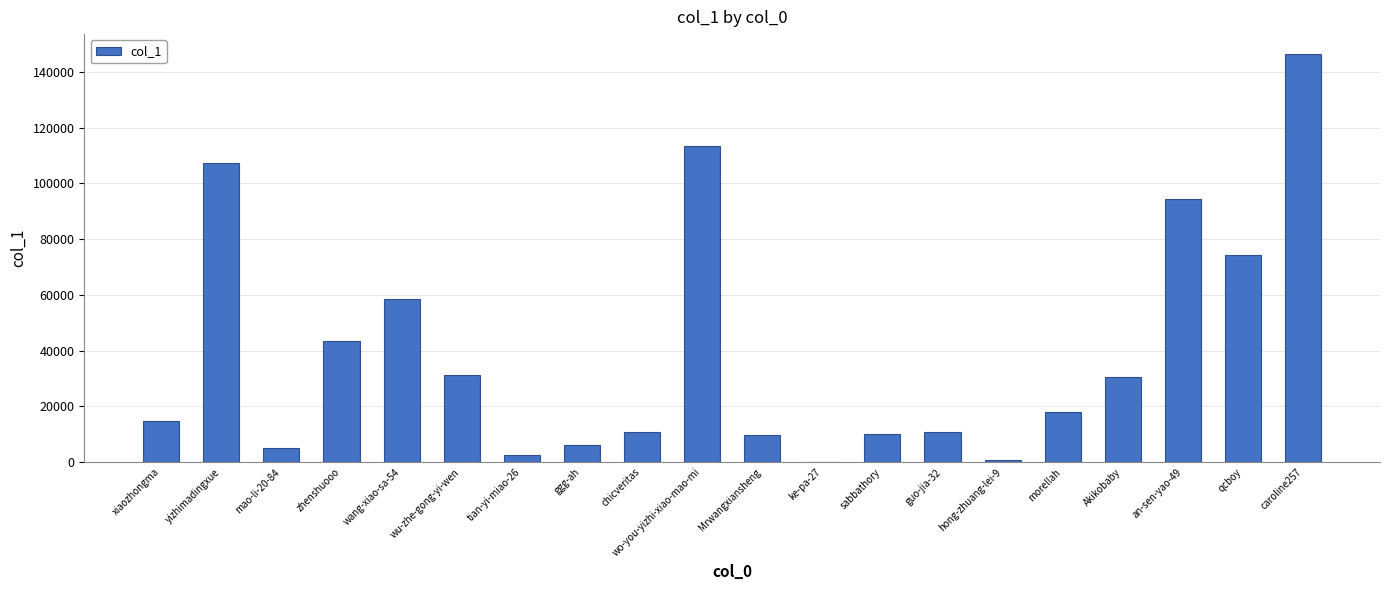

True or false: the data shows 107191 at yizhimadingxue.

True